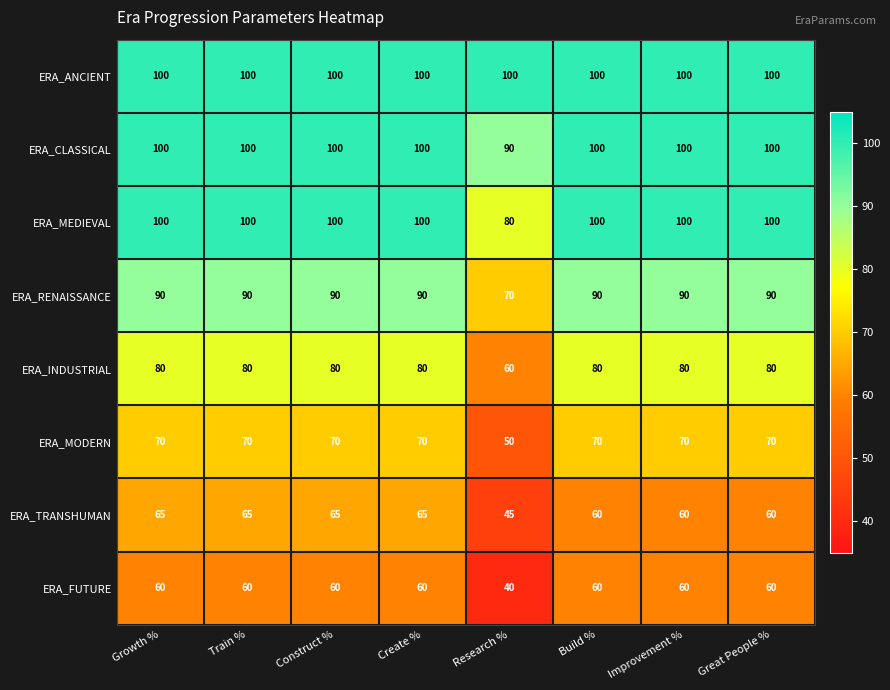

Which label corresponds to the smallest value in the chart?

Research %